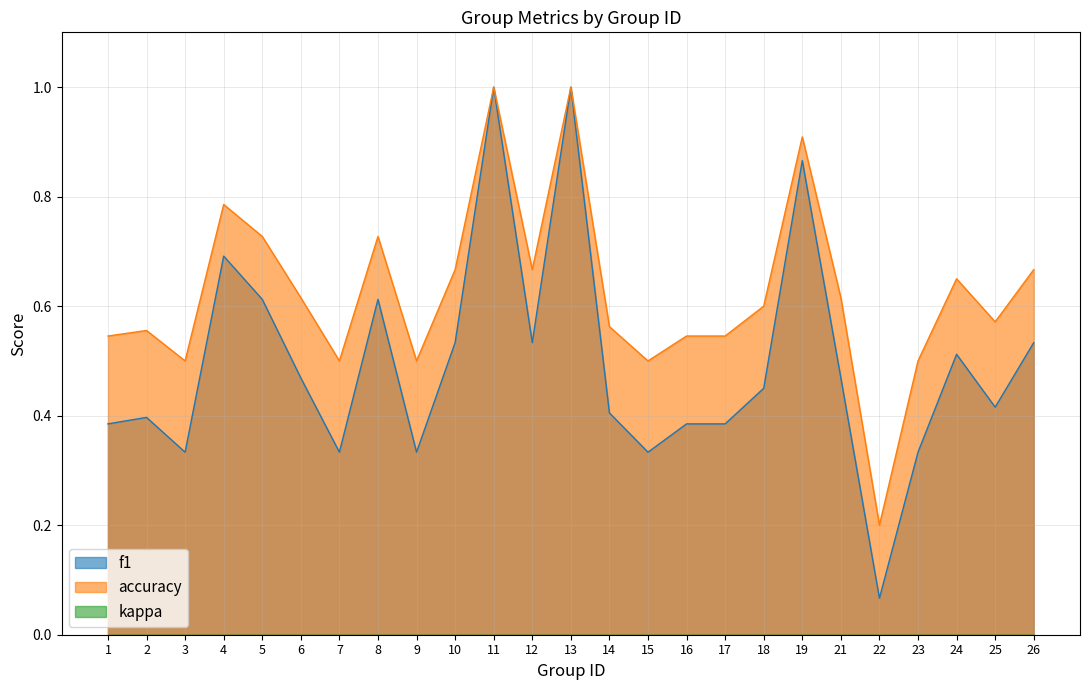

List the series in order of their overall mean, lowest first.

f1, accuracy